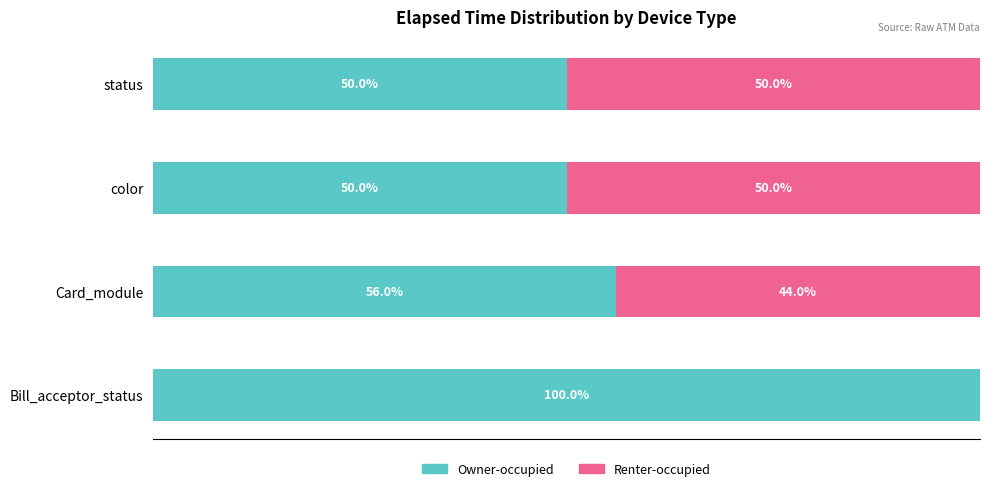

At which label does Owner-occupied reach its peak?

Bill_acceptor_status